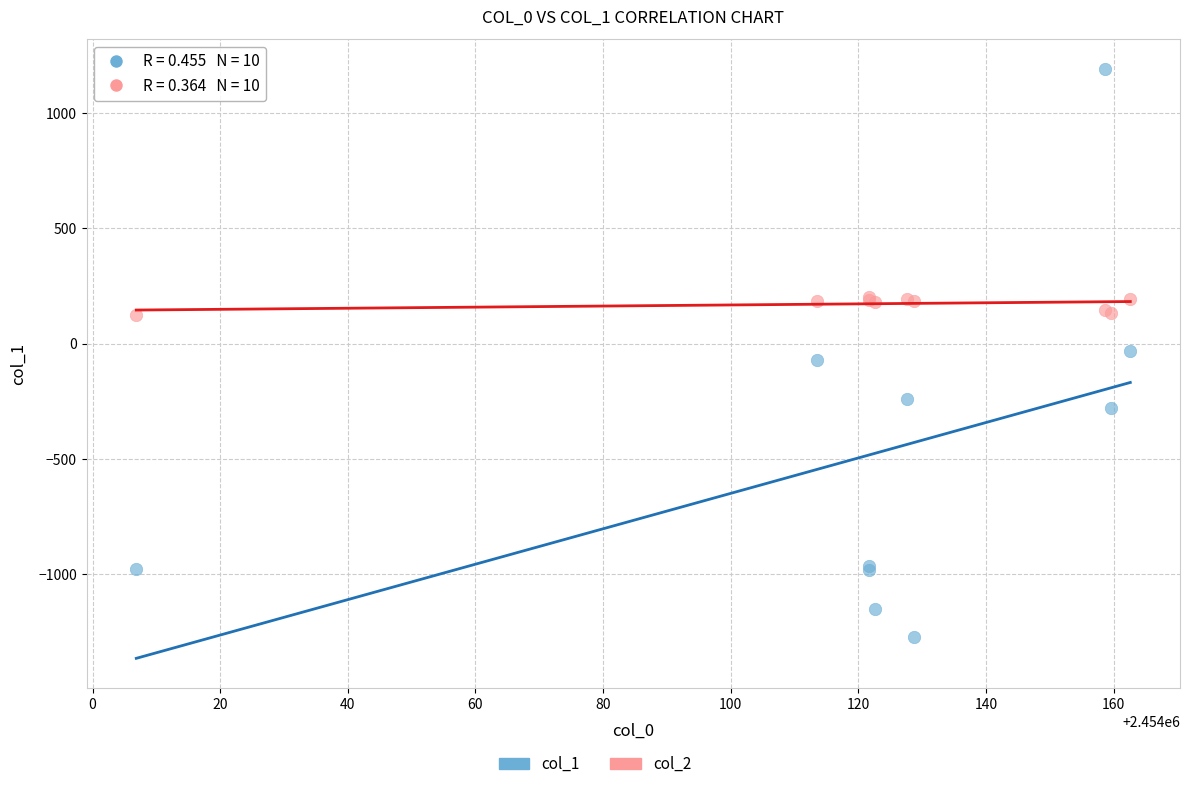

Which series reaches the minimum Y coordinate?

col_1